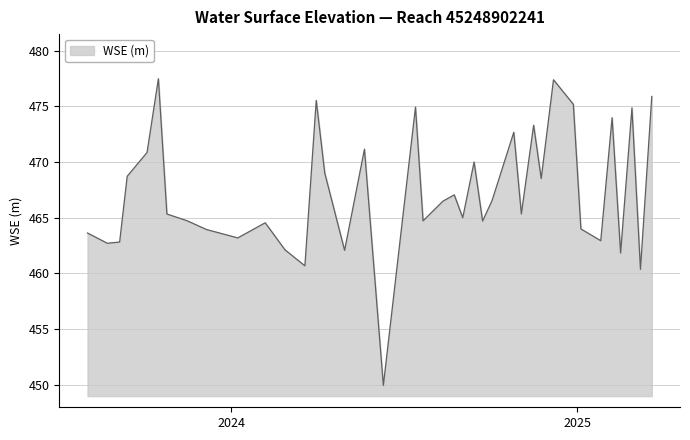

What is the difference between the maximum and minimum values?

27.5